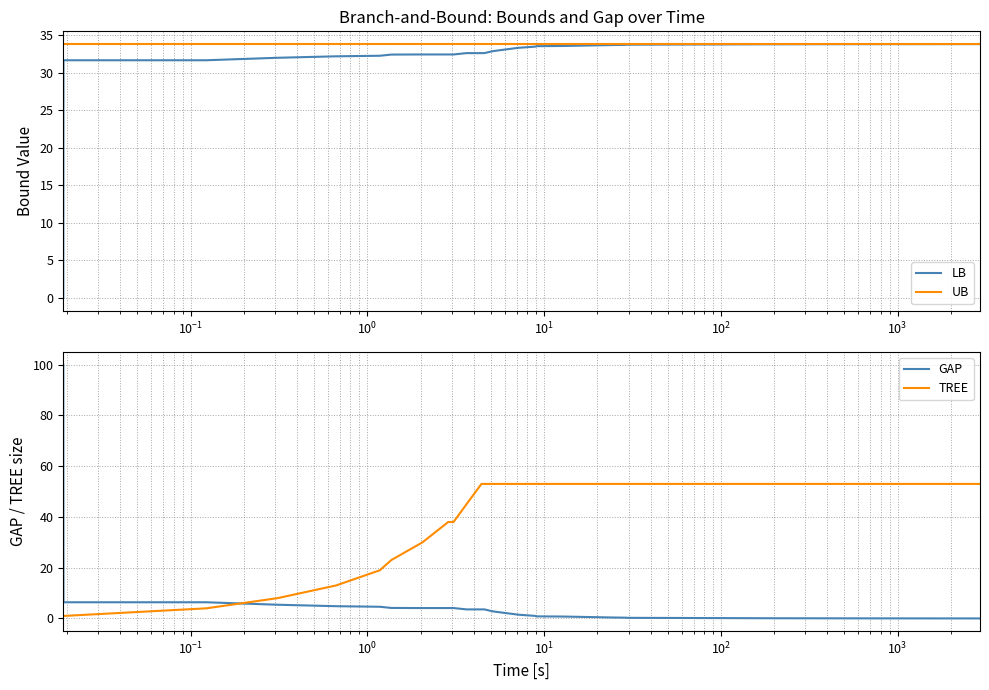

What is the minimum value for UB?

33.8